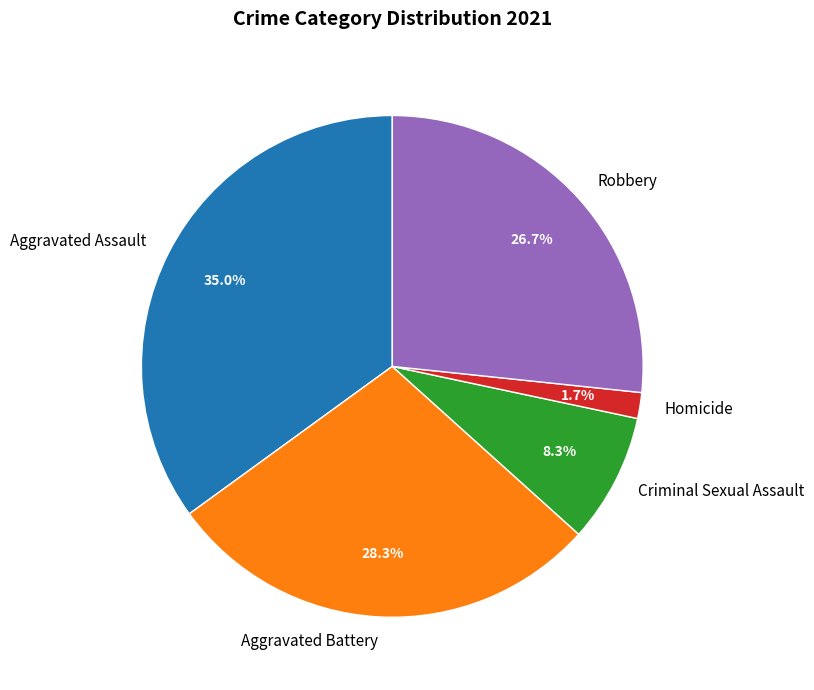

True or false: Robbery accounts for 21% of the total.

False